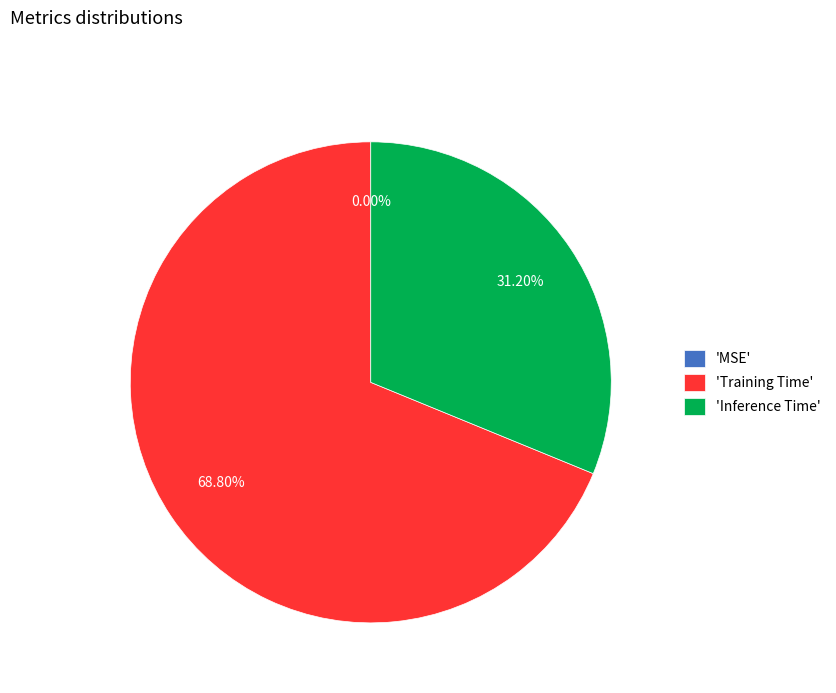

What is the majority slice?

'Training Time'